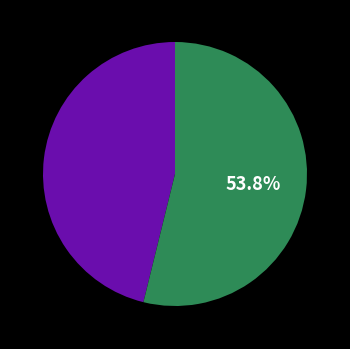

Is there any slice that represents more than half of the pie?

Yes